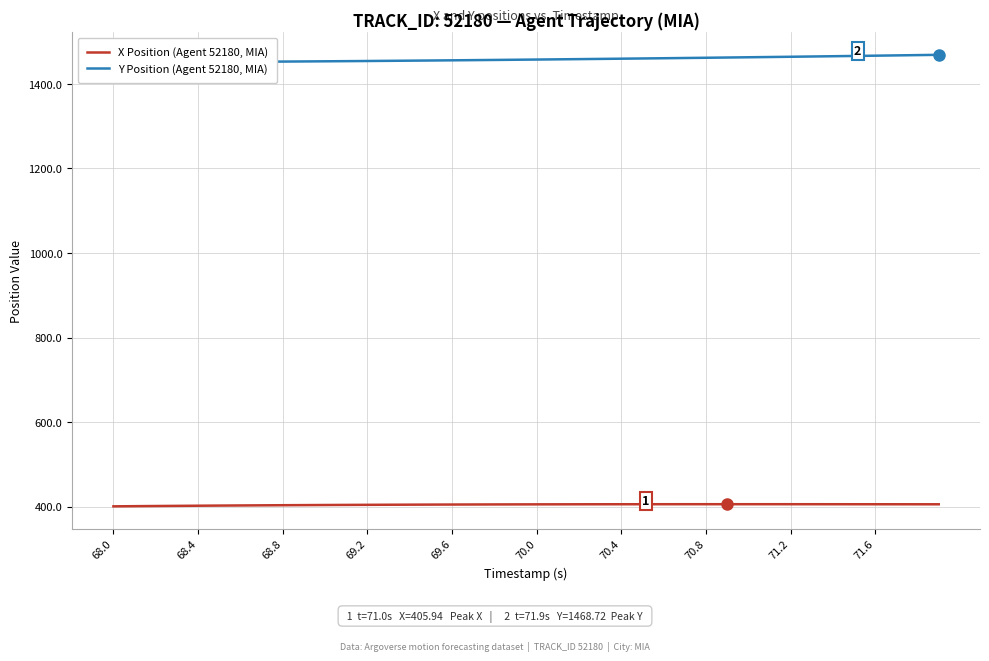

Is this an area chart (filled region under the line)?

No